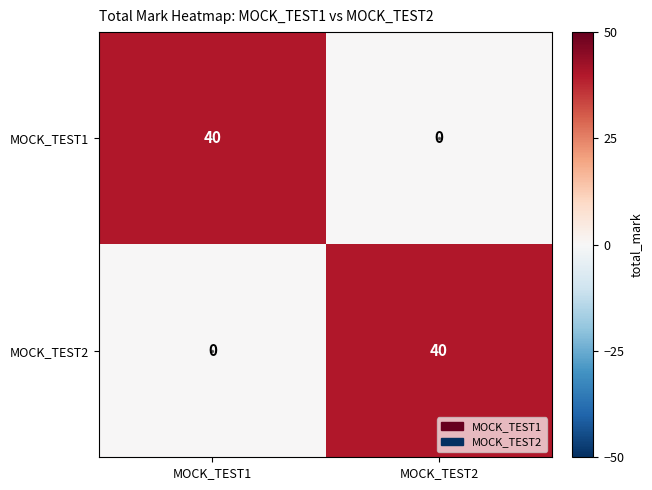

At which label does MOCK_TEST2 reach its minimum?

MOCK_TEST1